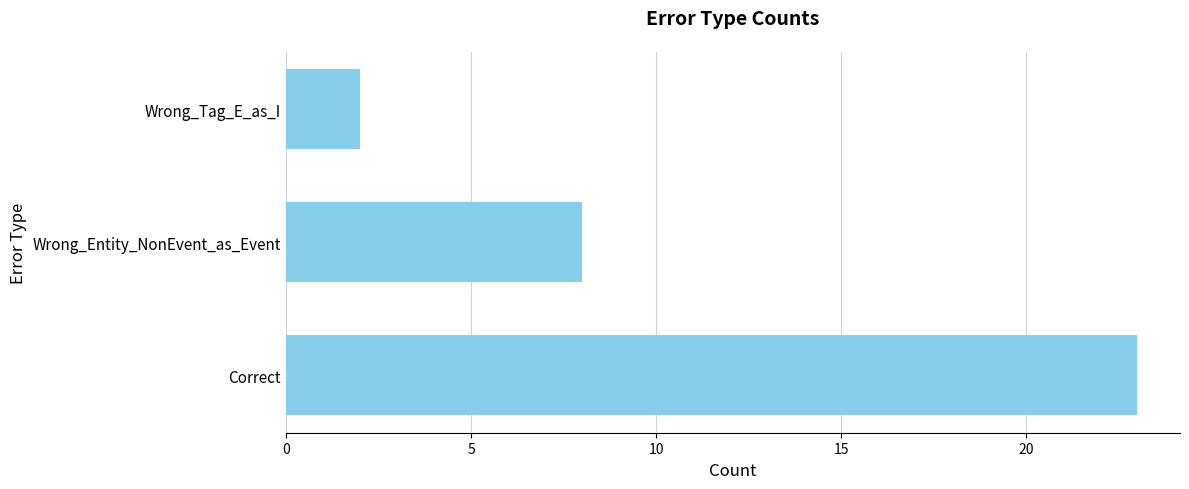

Between Wrong_Tag_E_as_I and Correct, which is larger?

Correct